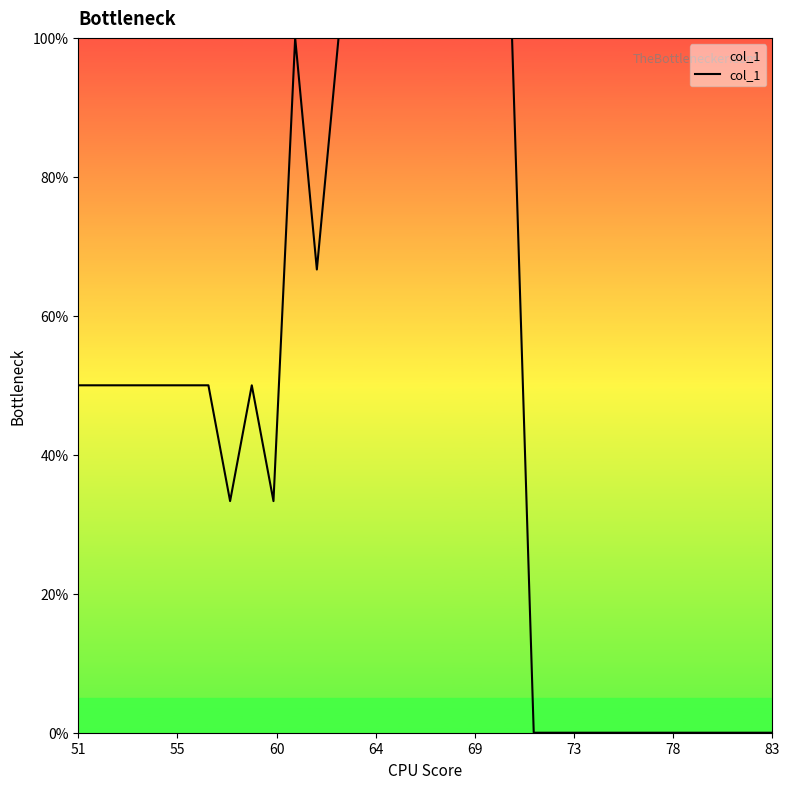

What is the greatest value displayed?

100.0